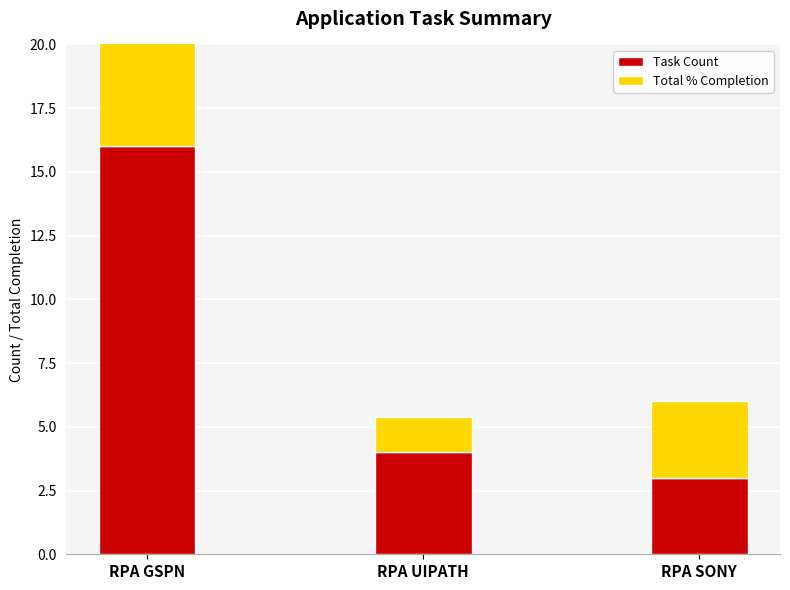

At RPA SONY, list the series in order from largest to smallest.

Task Count, Total % Completion